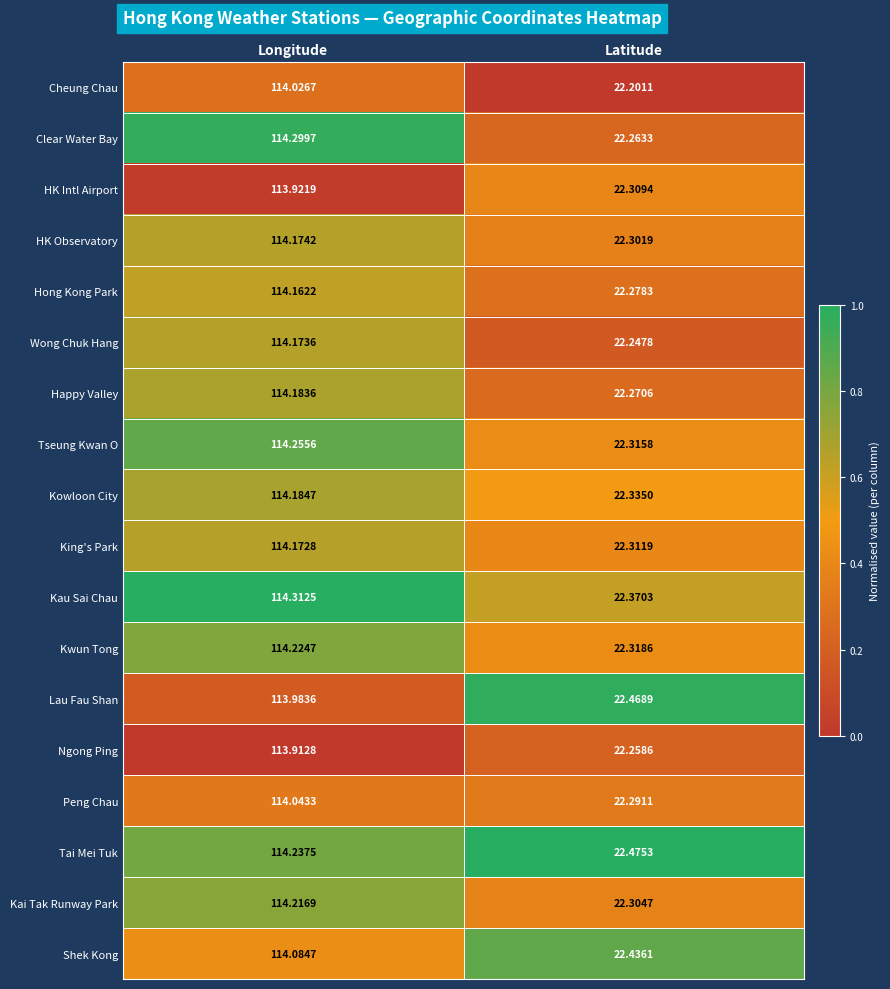

Which series changed the most between Longitude and Latitude?

Clear Water Bay